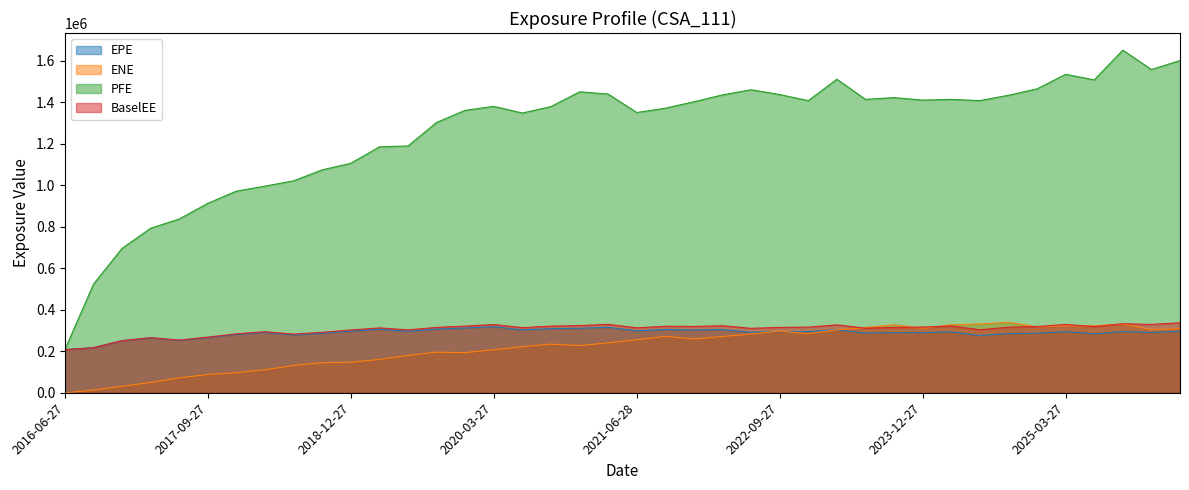

The value of EPE at 2023-06-27 is 287376.0. True or false?

True